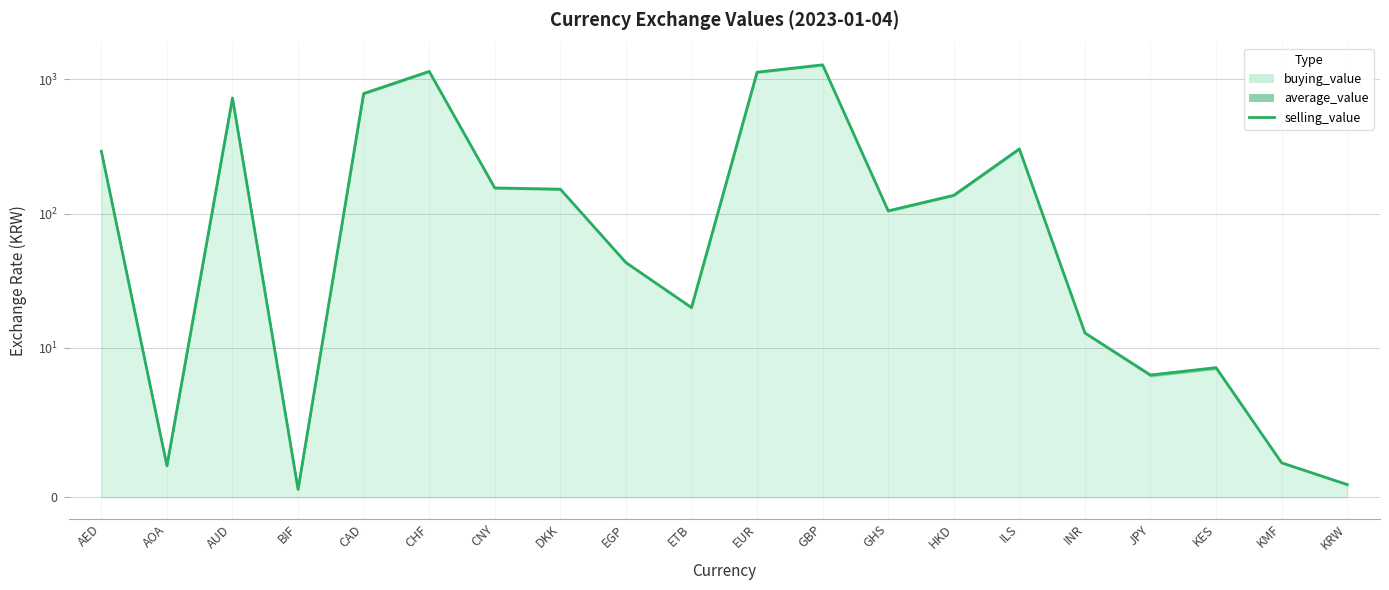

Does the chart display data point markers on the line(s)?

No